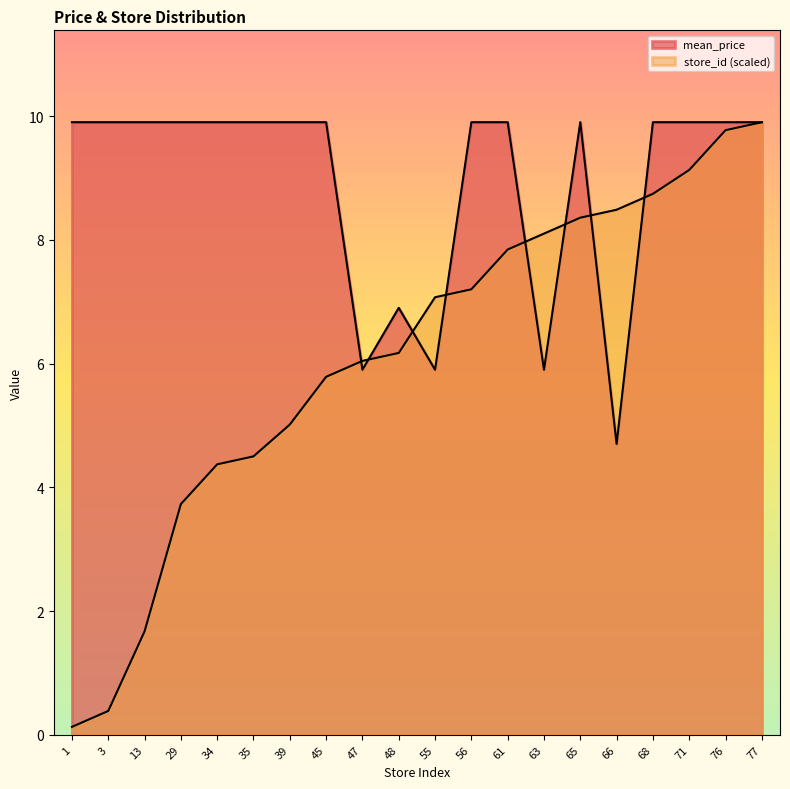

At how many categories does at least one series exceed 1?

20